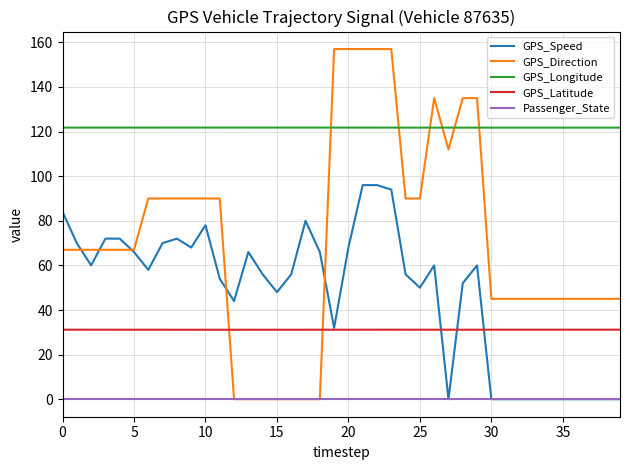

List the series in order of their peak value, highest first.

GPS_Direction, GPS_Longitude, GPS_Speed, GPS_Latitude, Passenger_State